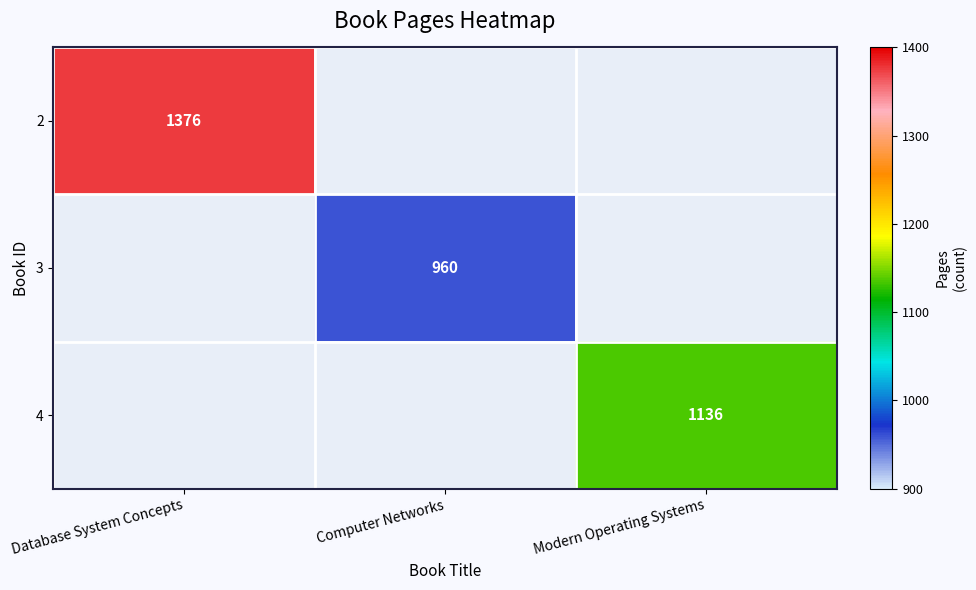

Is the value of 3 at Computer Networks greater than the value of 2 at Database System Concepts?

No